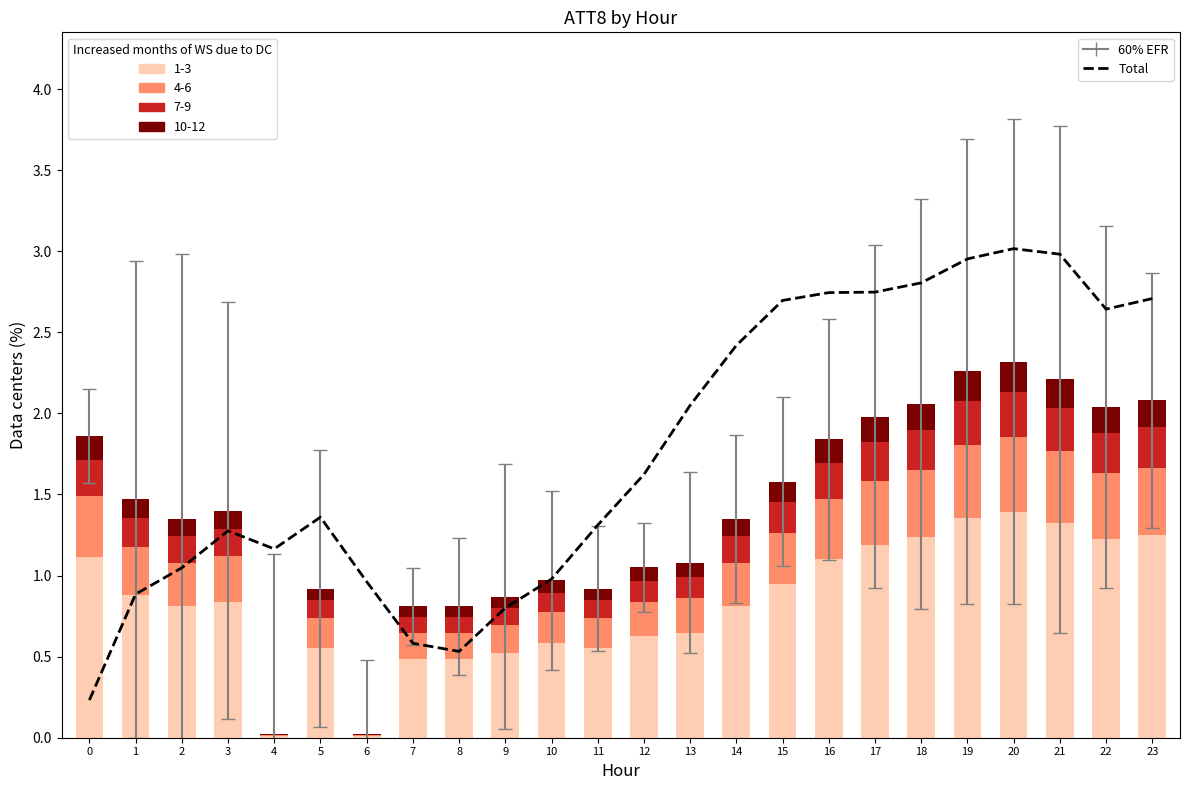

Reading right to left, what are all the values shown in this chart?

23=2.7	22=2.6	21=3.0	20=3.0	19=3.0	18=2.8	17=2.7	16=2.7	15=2.7	14=2.4	13=2.0	12=1.6	11=1.3	10=1.0	9=0.8	8=0.5	7=0.6	6=1.0	5=1.4	4=1.2	3=1.3	2=1.0	1=0.9	0=0.2